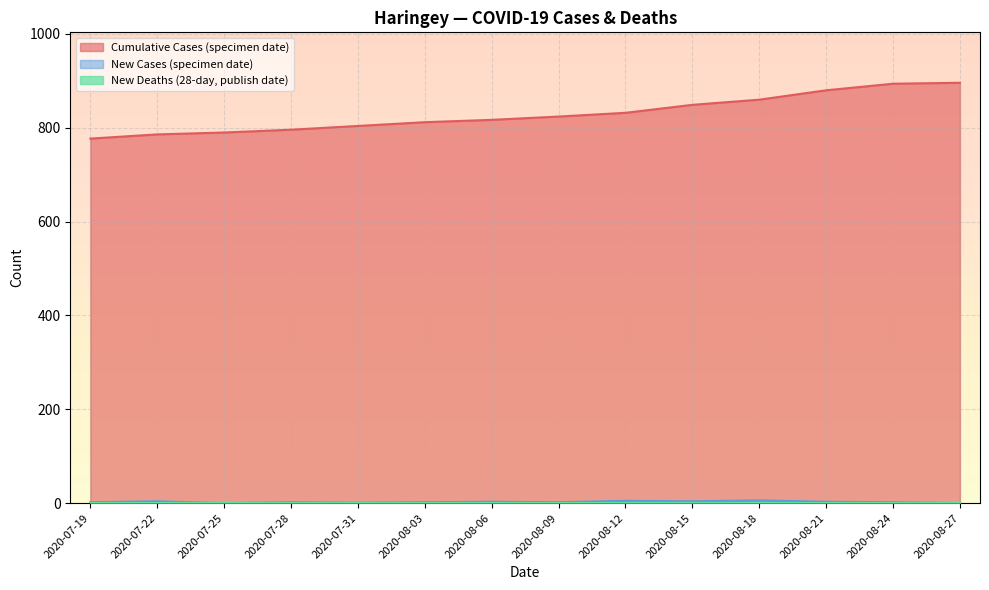

At which label is cumCasesBySpecimenDate closest to 836?

2020-08-12